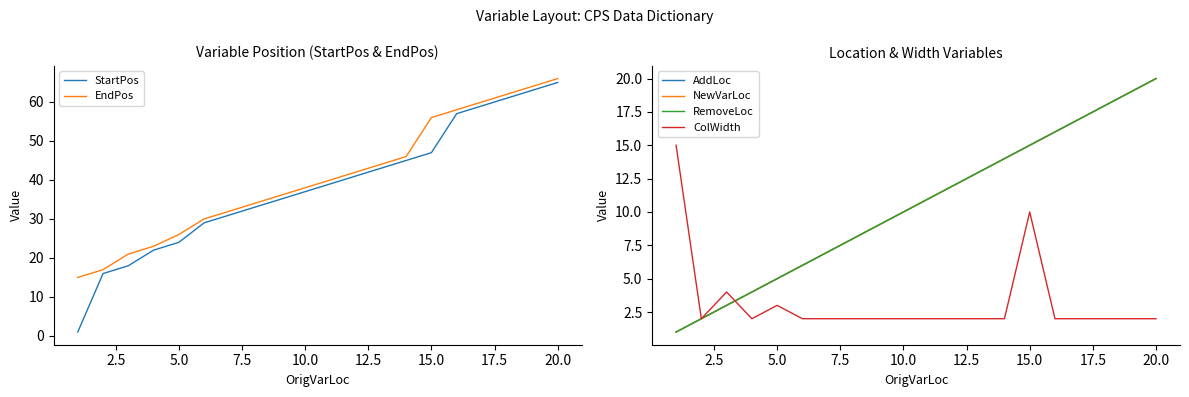

The value of StartPos at 10.0 is 37. True or false?

True